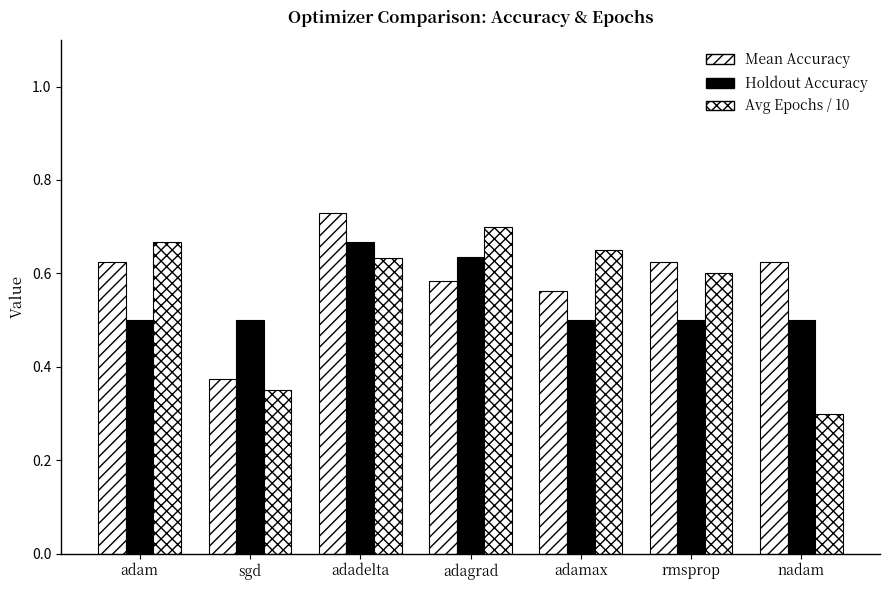

How many categories are shown in the chart?

7